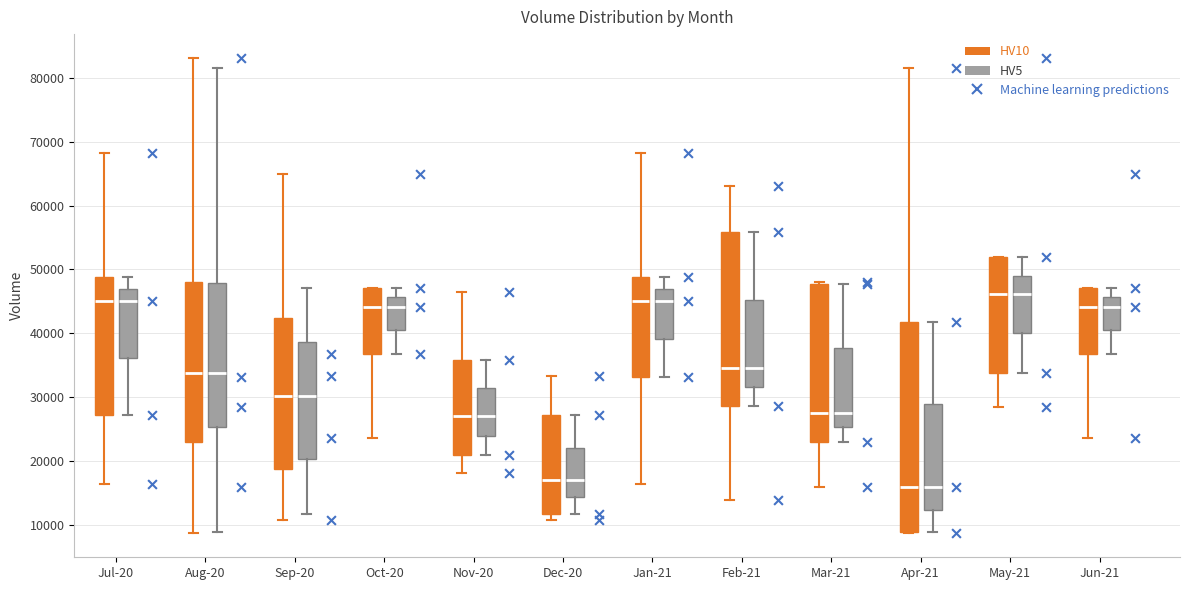

Where is the upper edge of the box for Oct-20 (HV5) on the y-axis? The values are not printed on the chart, so give them approximately, as read against the axis.

46000